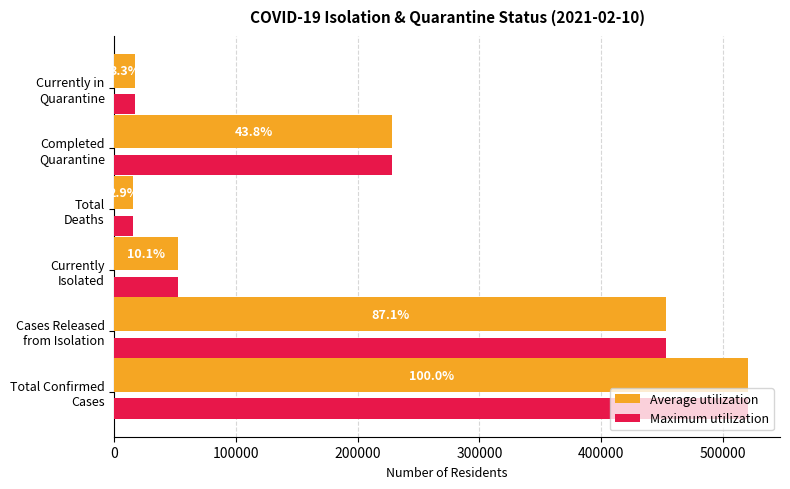

What are all the series names shown in the legend?

Average utilization, Maximum utilization